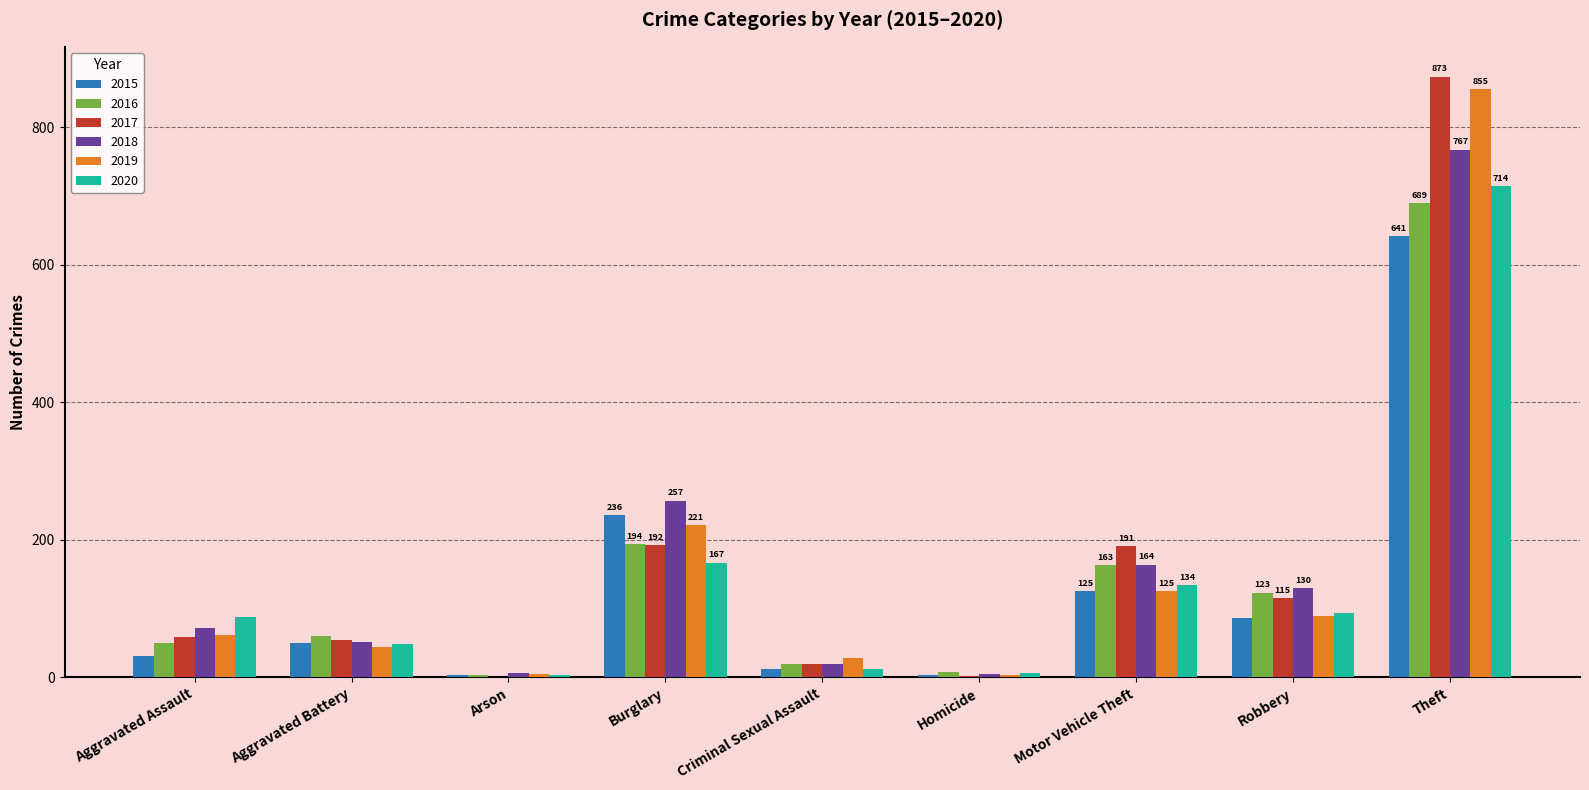

True or false: 2016 has a value of 19 at Criminal Sexual Assault.

True